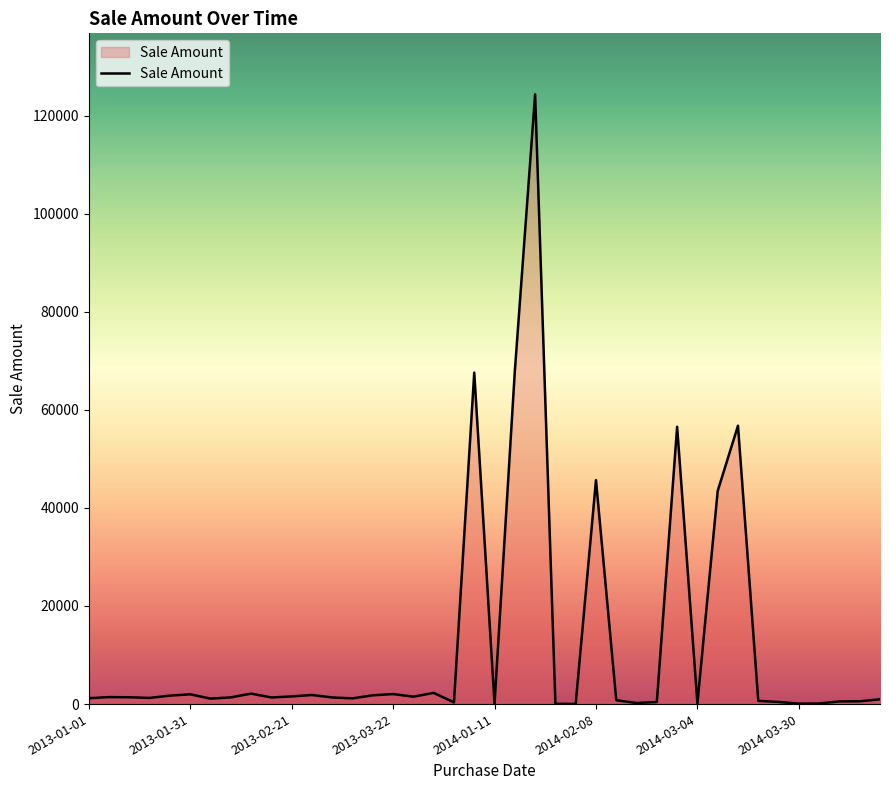

True or false: there are more than 0 points higher than both neighbors.

True